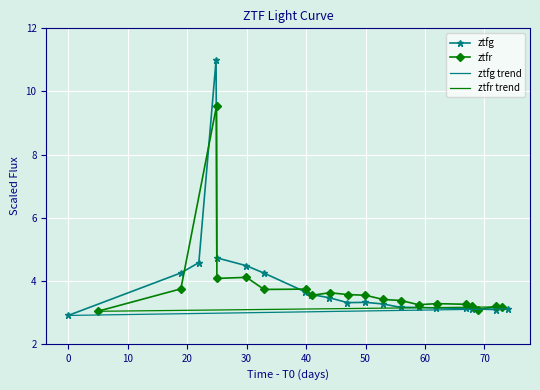

Does the chart display data point markers on the line(s)?

Yes